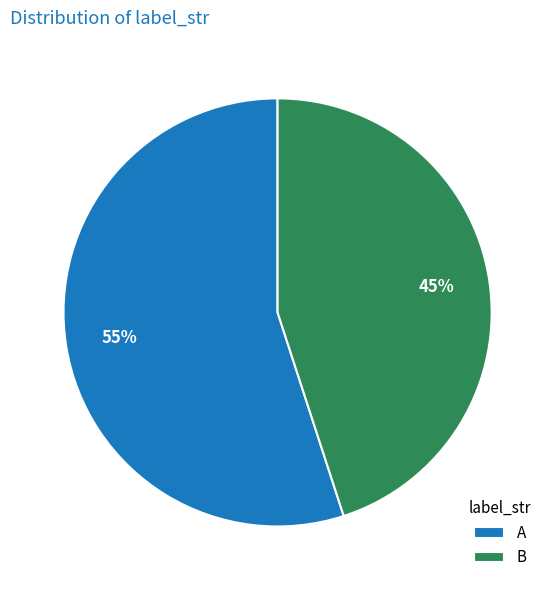

Approximately how many times larger is the value at A compared to B?

1.2